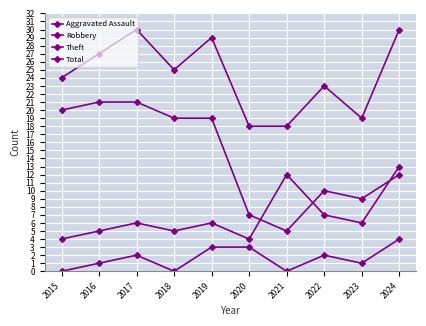

Reading left to right, transcribe all the data shown in this chart.

Aggravated Assault: 0	1	2	0	3	3	0	2	1	4
Robbery: 4	5	6	5	6	4	12	7	6	13
Theft: 20	21	21	19	19	7	5	10	9	12
Total: 24	27	30	25	29	18	18	23	19	30